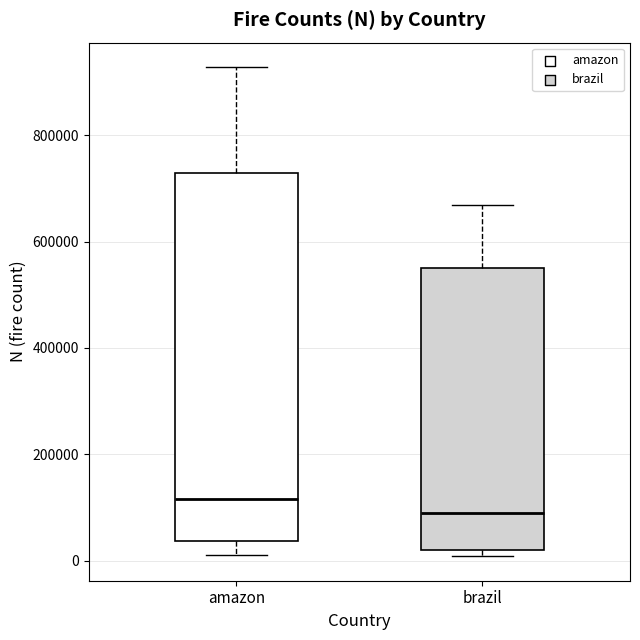

Which box's median line is the highest?

amazon